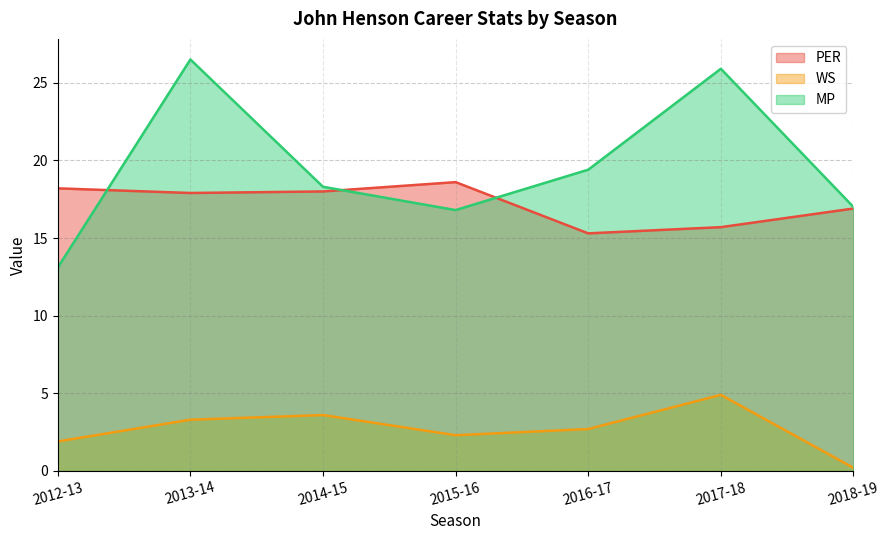

Rank the series by their maximum value, from lowest to highest.

WS, PER, MP